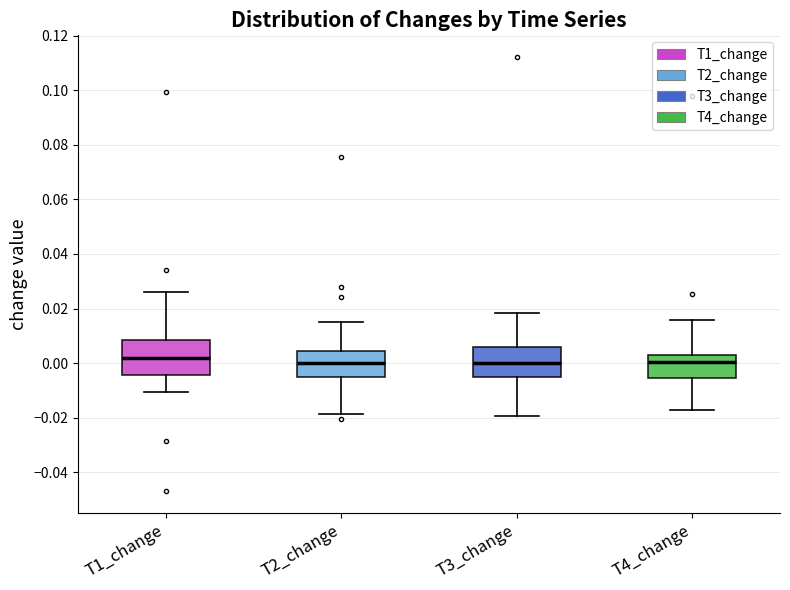

Where is the upper edge of the box for T2_change on the y-axis? The values are not printed on the chart, so give them approximately, as read against the axis.

0.004